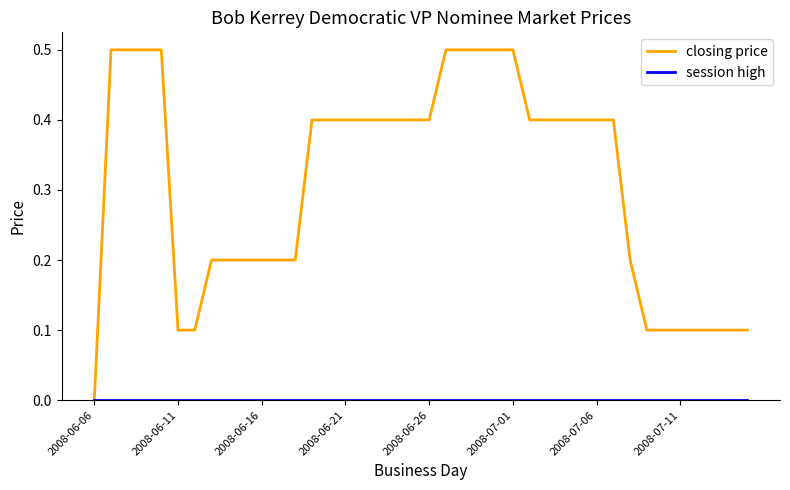

Which series has the largest range (max minus min)?

closing price